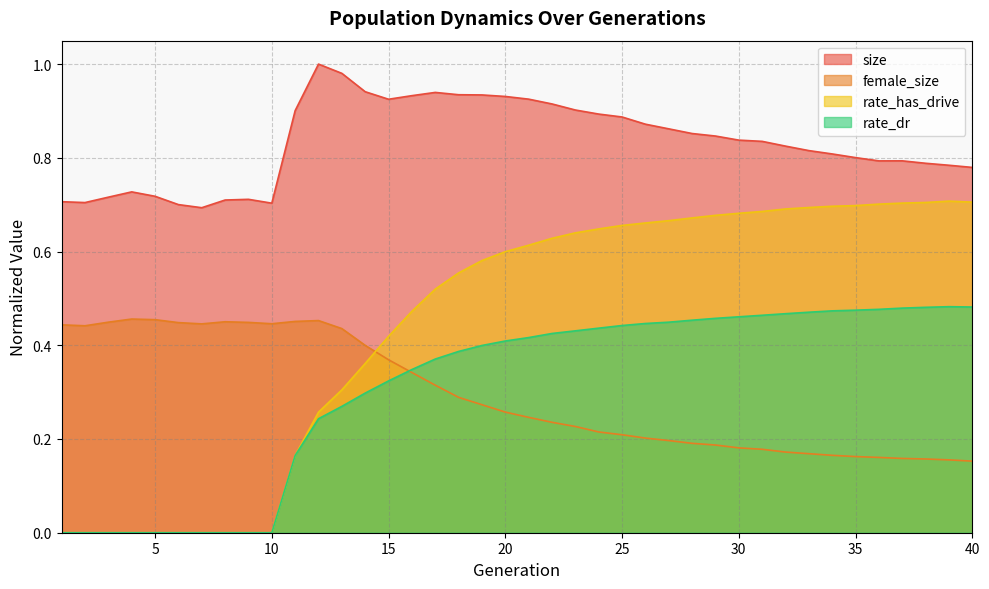

After their last crossing, which series has the higher values: female_size or rate_has_drive?

rate_has_drive